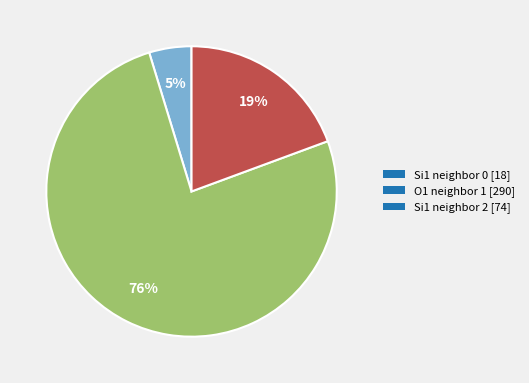

Is there any slice that represents more than half of the pie?

Yes